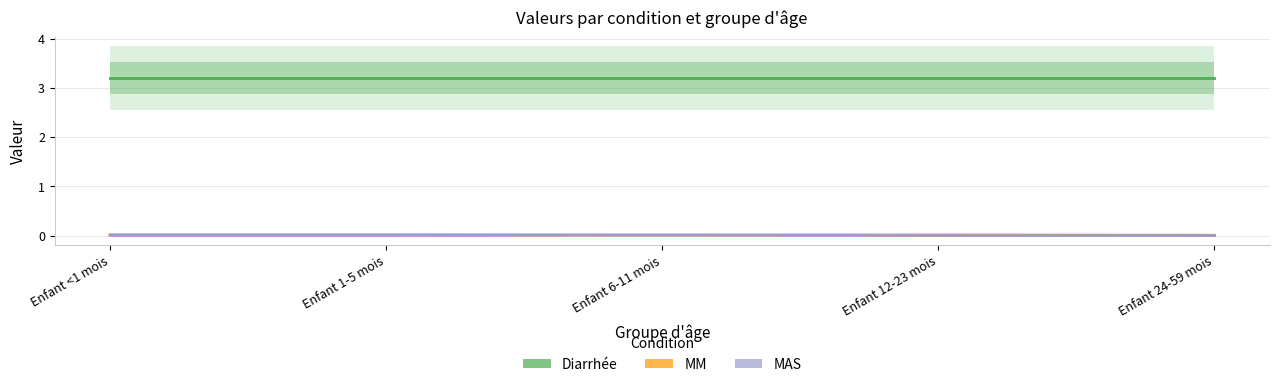

Is the value of MAS at Enfant 6-11 mois greater than the value of MM at Enfant 12-23 mois?

No